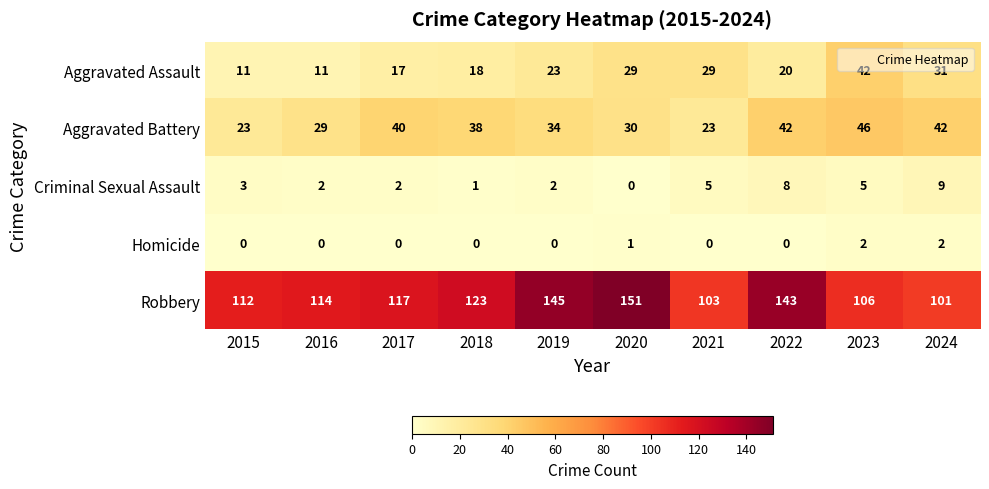

Is it true that Homicide equals 1 at 2015?

False